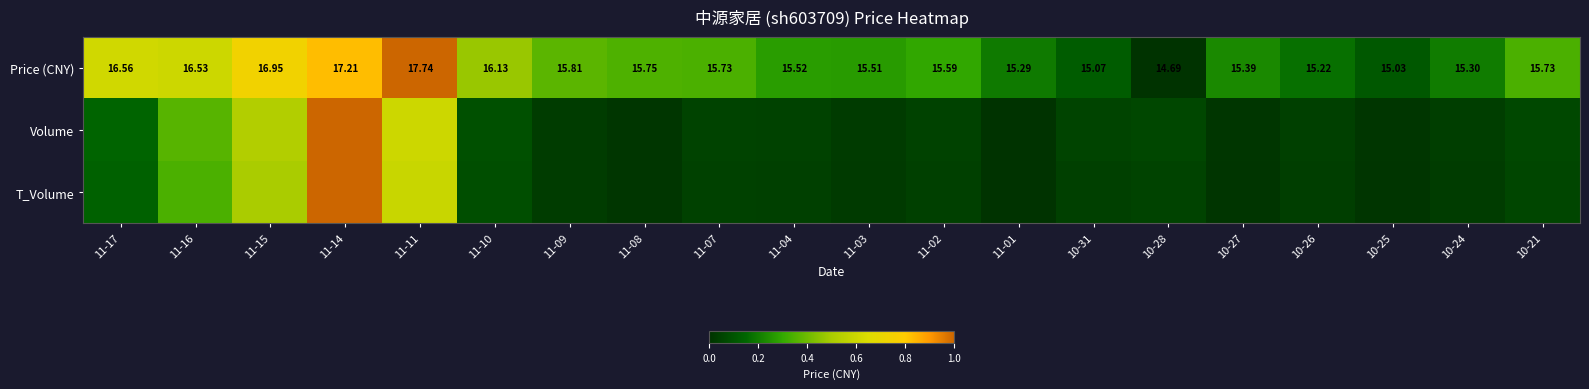

At how many categories does at least one series exceed 0?

20